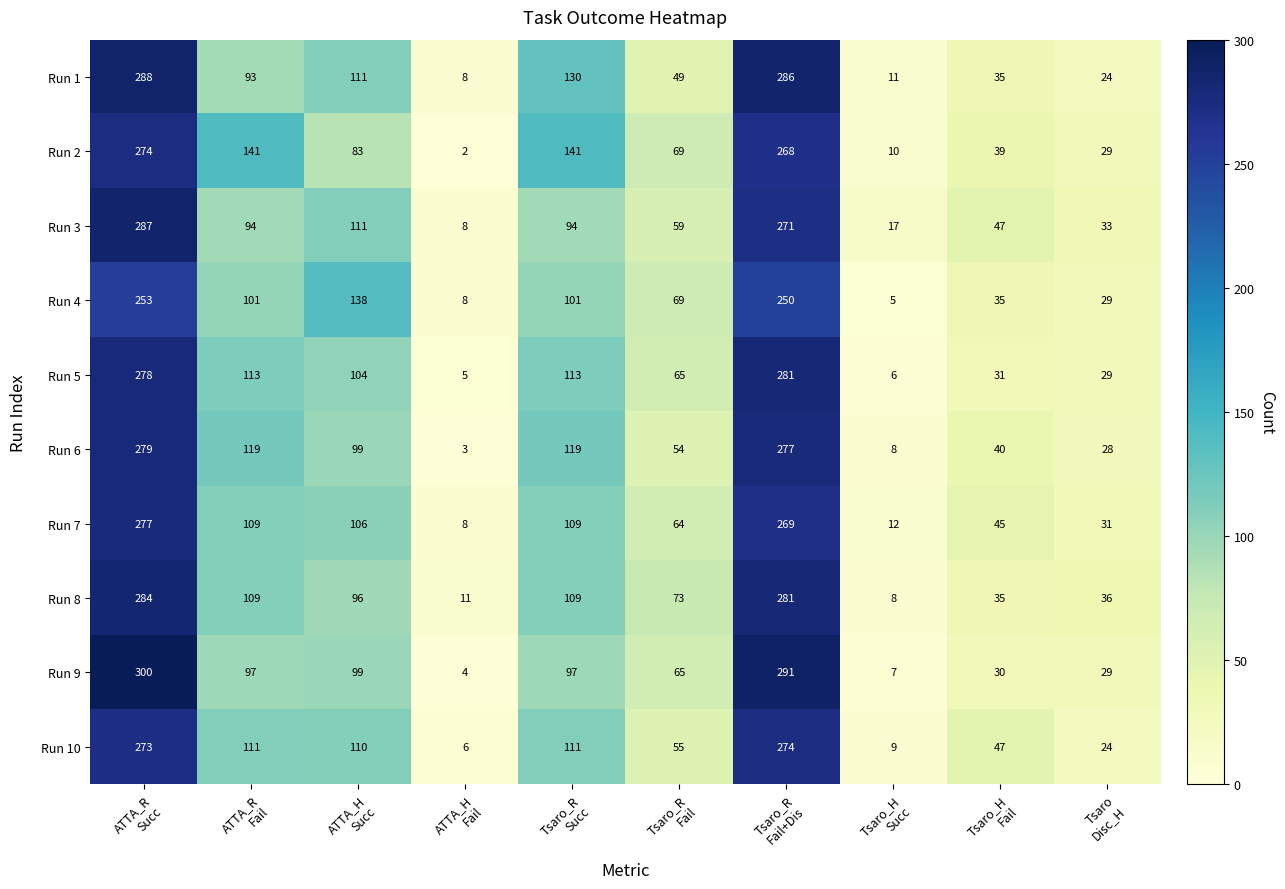

Which series has the largest total across all categories?

Run 2